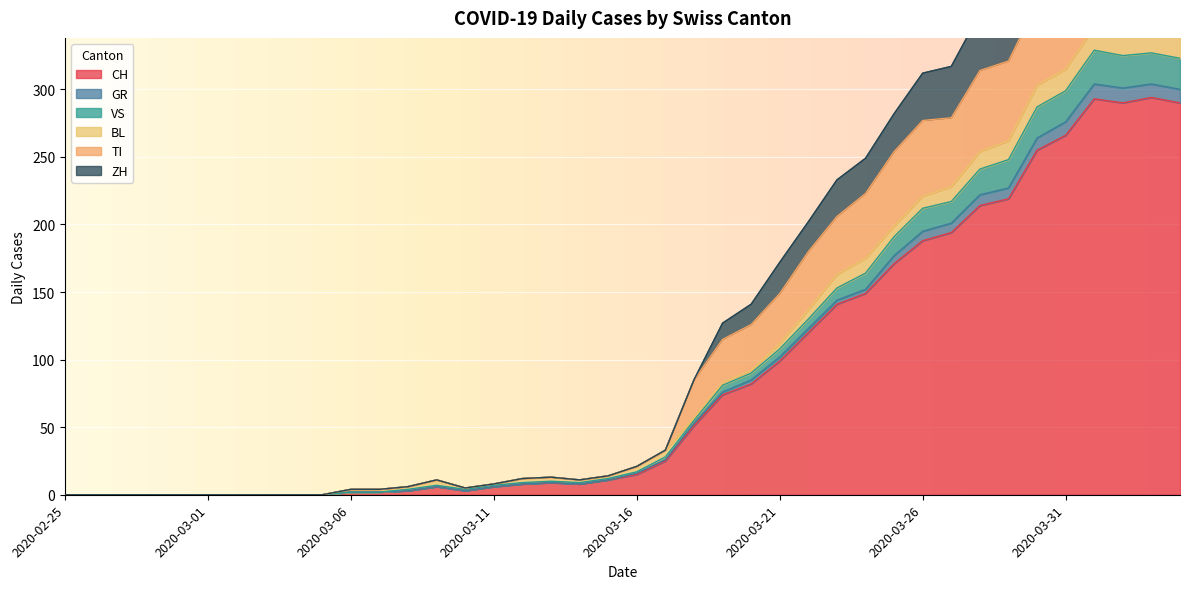

What is the label of the 28th point from the left?

2020-03-23